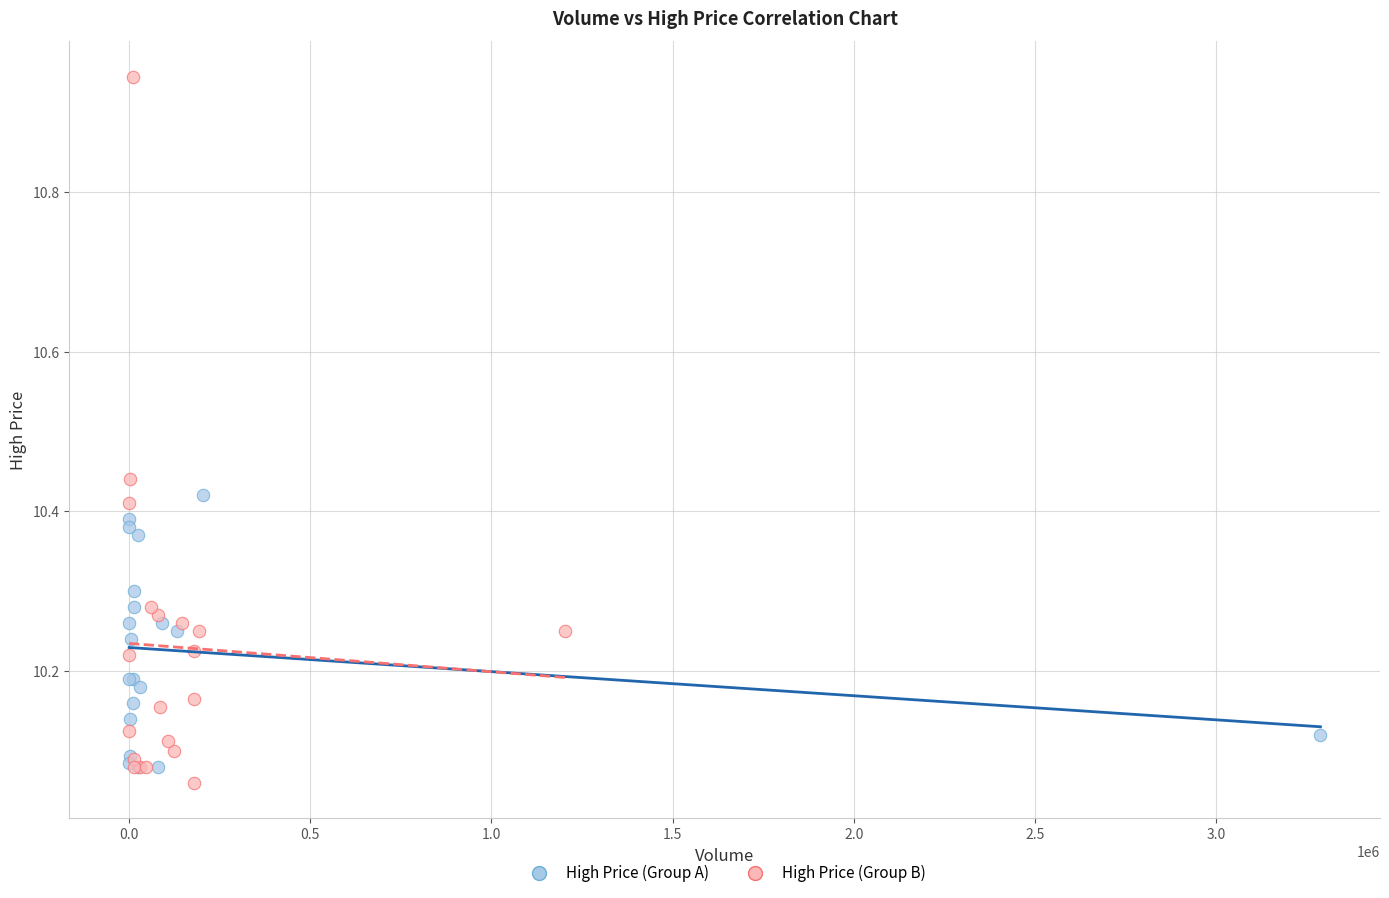

Which series has the largest Y range (max minus min)?

High Price (Group B)